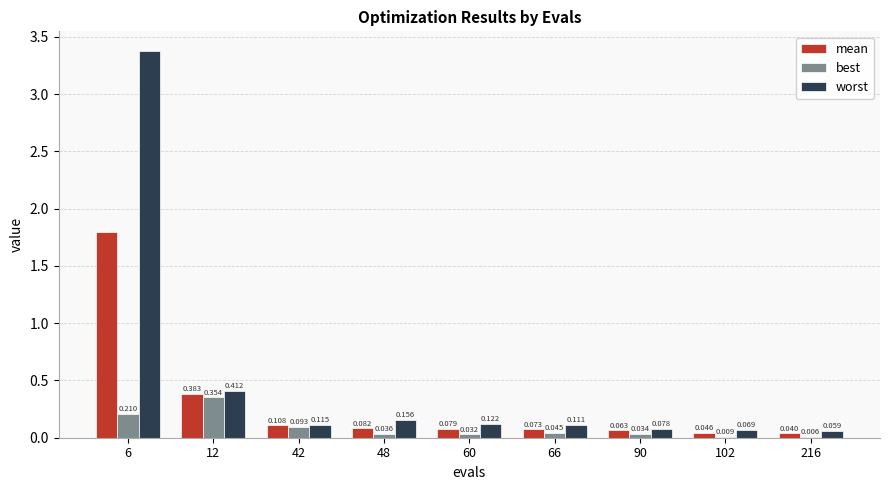

Which series changed the most between 42 and 216?

best